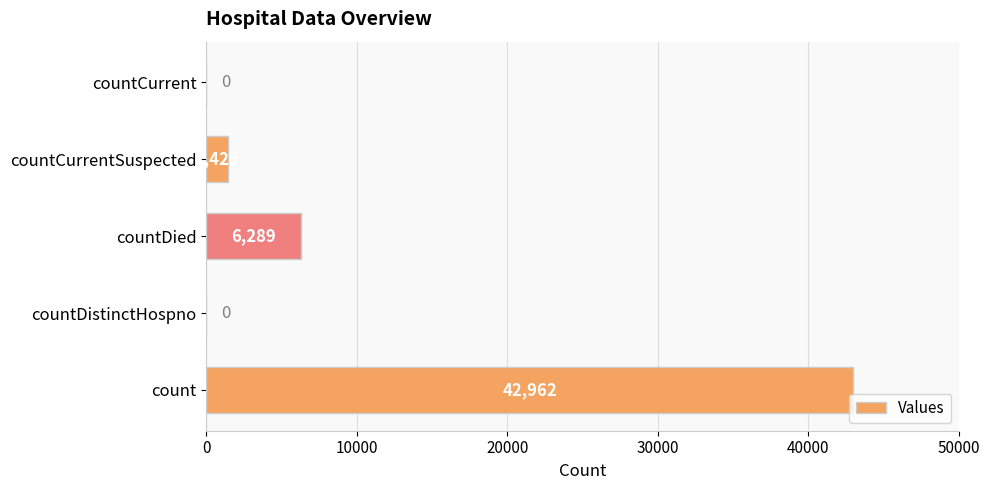

What is the sum of the values at countDistinctHospno and count?

42962